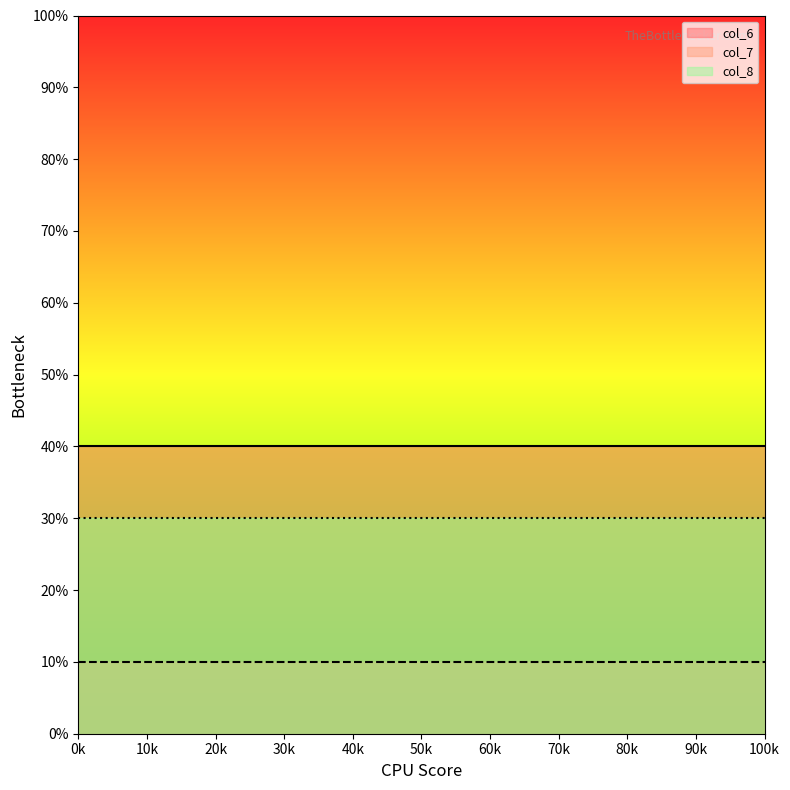

Is this an area chart (filled region under the line)?

No